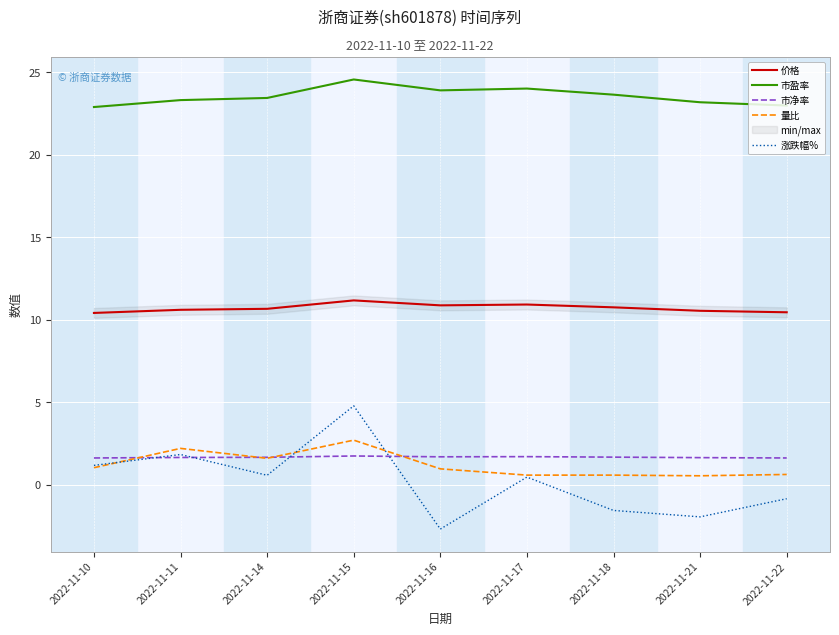

What is the difference between the maximum and minimum values in the 市盈率 series?

1.7